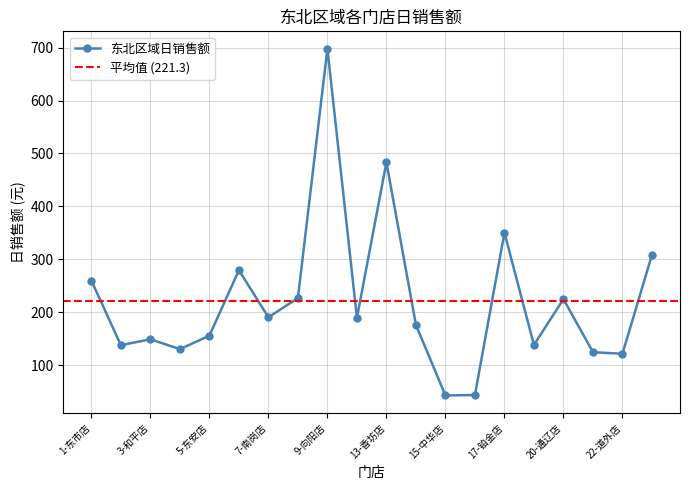

What is the difference between the maximum and minimum values?

655.5